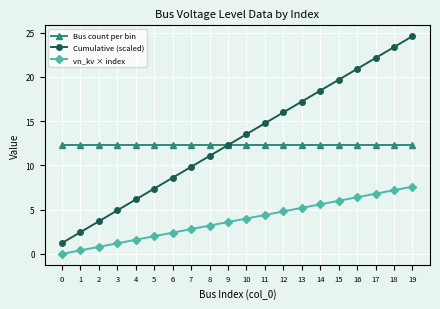

Rank the series by their maximum value, from highest to lowest.

Cumulative (scaled), Bus count per bin, vn_kv × index